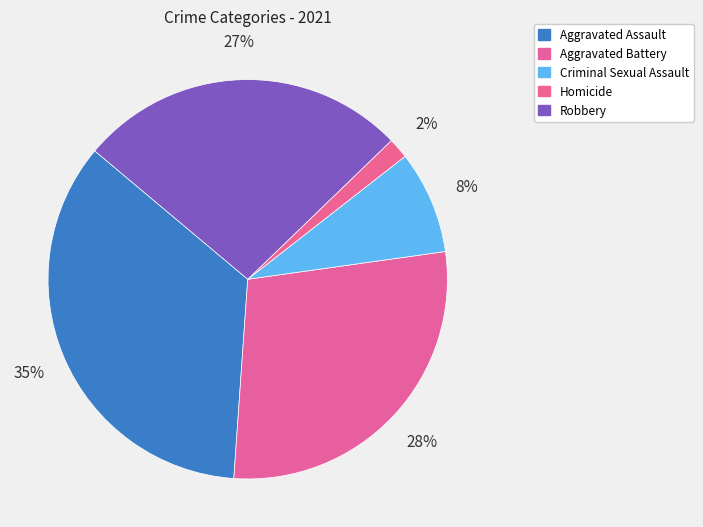

Combined, what portion of the pie is Aggravated Assault and Criminal Sexual Assault?

43.3%